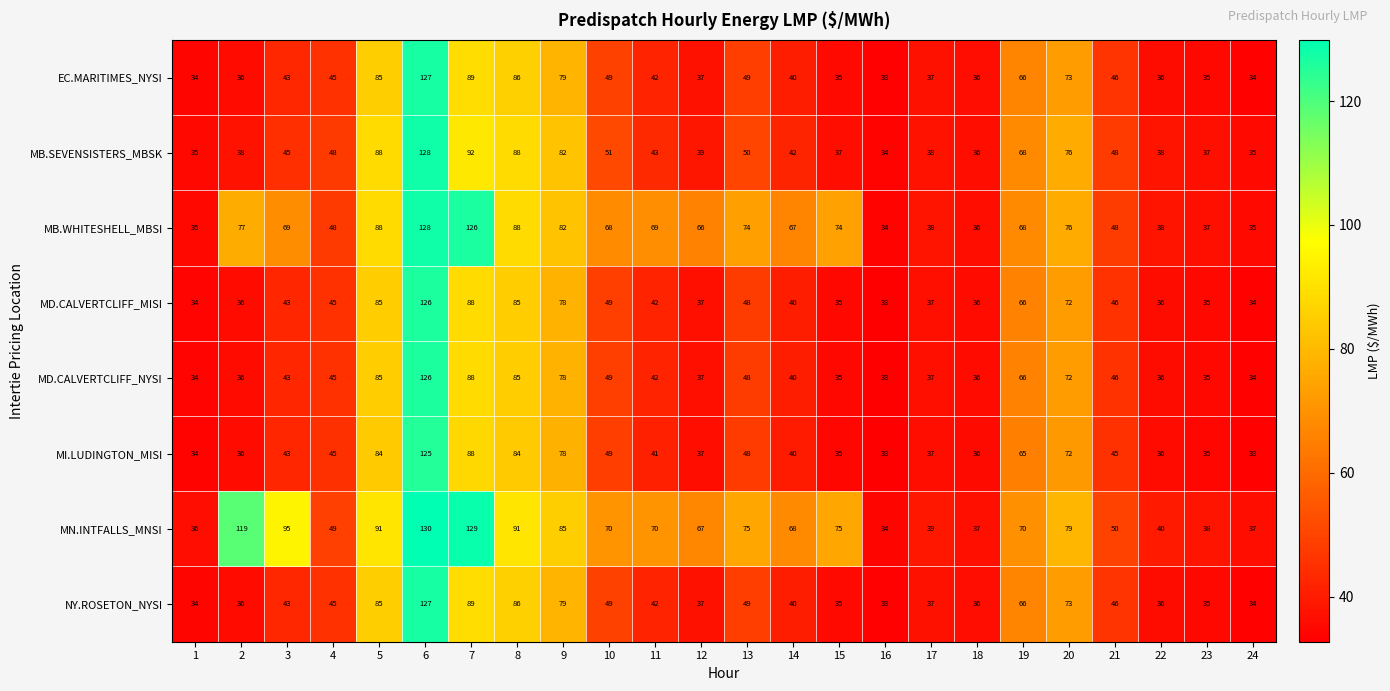

How many series are shown in this chart?

8